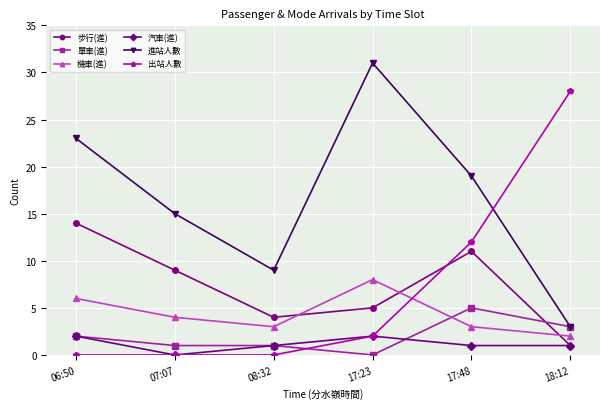

What is the difference between the second highest and second lowest values in the 進站人數 series?

14